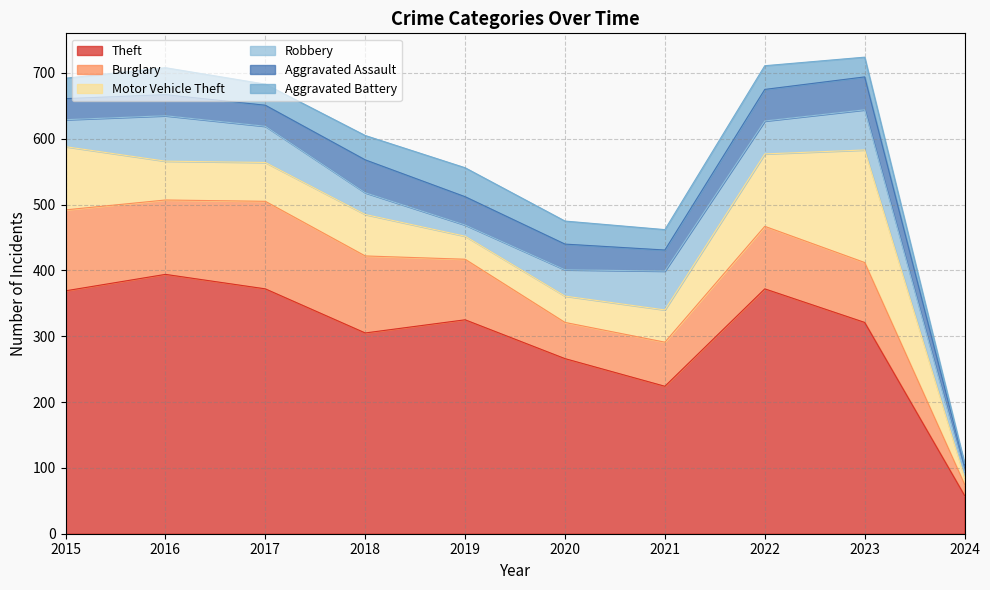

Does the chart have visible grid lines?

Yes